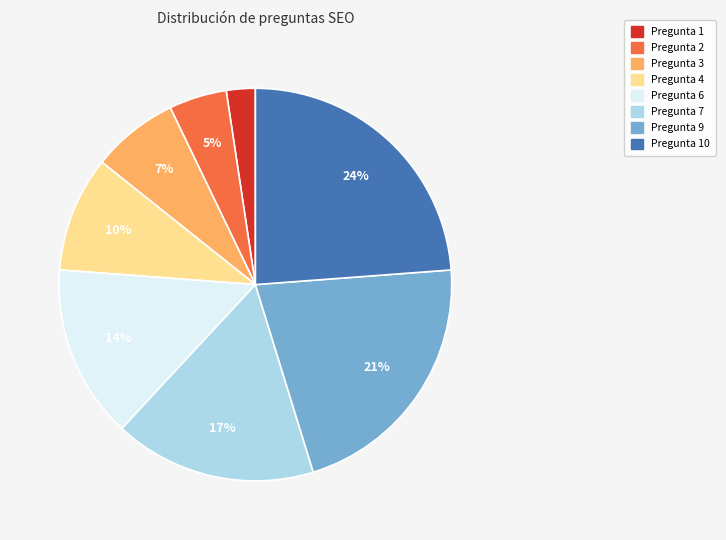

To the nearest percent, what is the average slice percentage?

12%